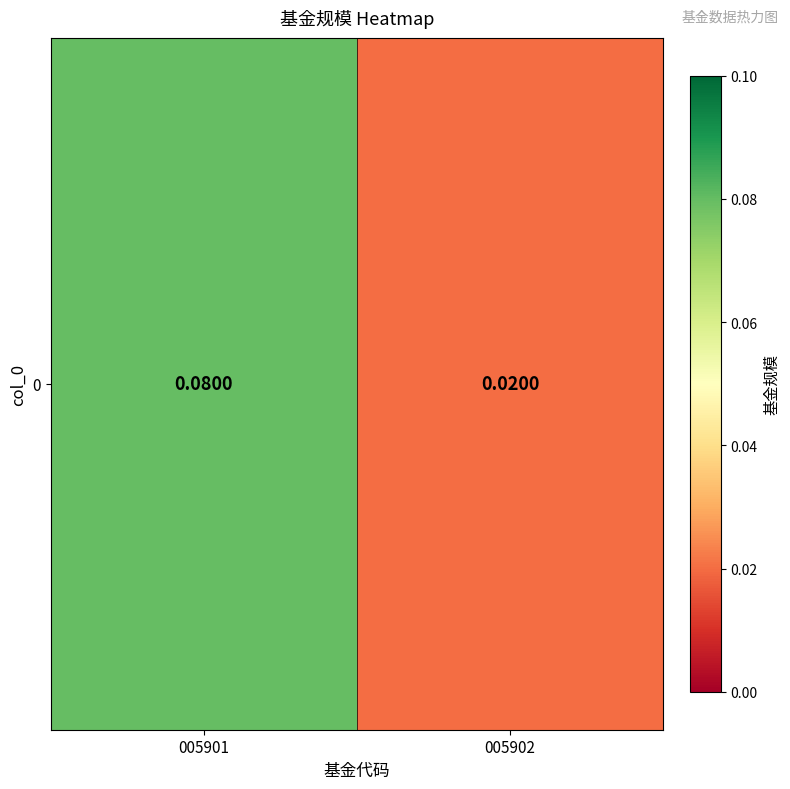

What is the average value?

0.1